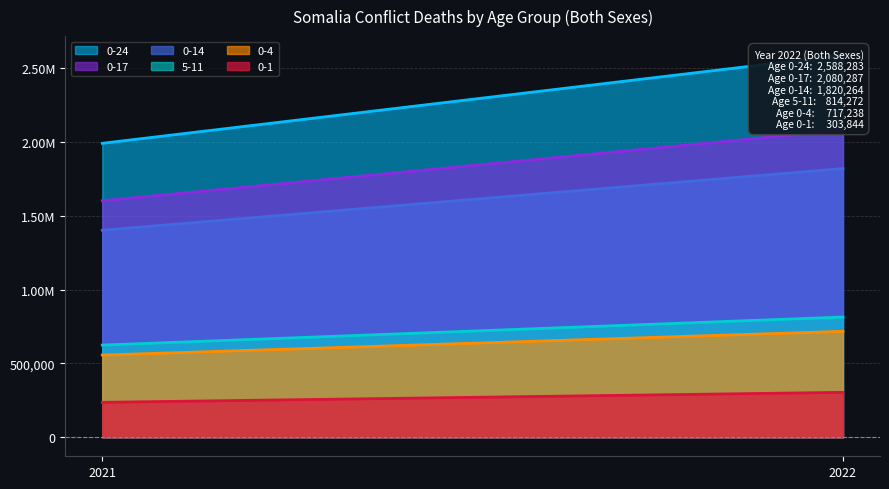

Which series has the widest spread of values?

0-24